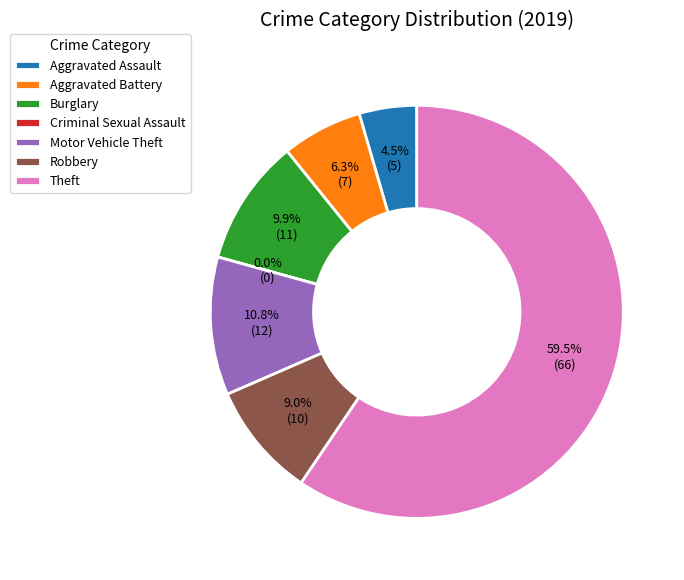

To the nearest percent, what is the difference between the largest and smallest slice percentages?

59%